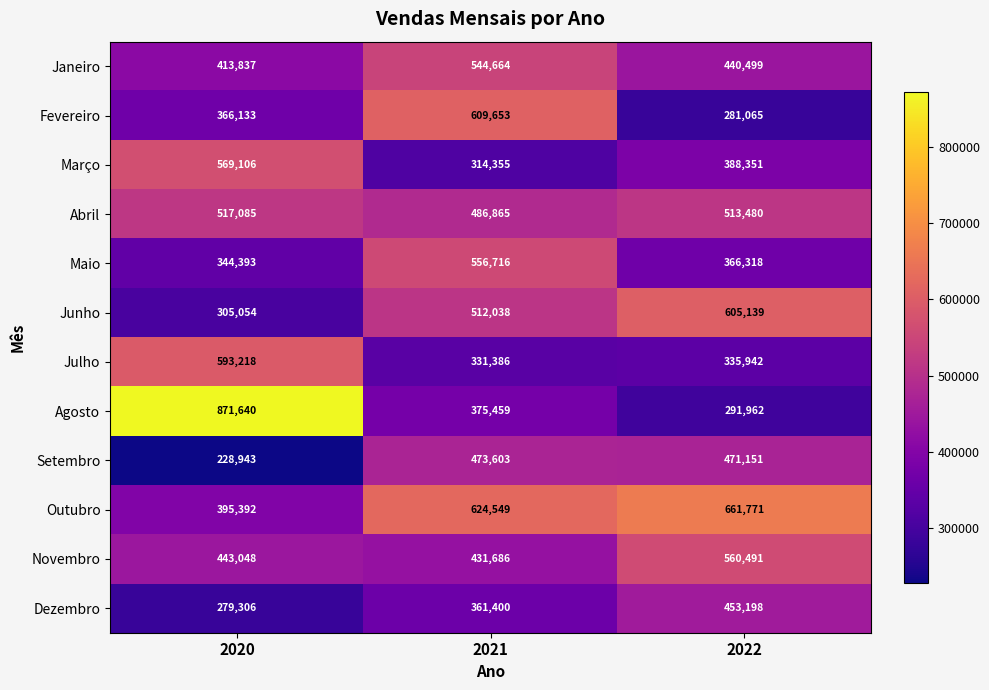

How many data points does each series have?

3